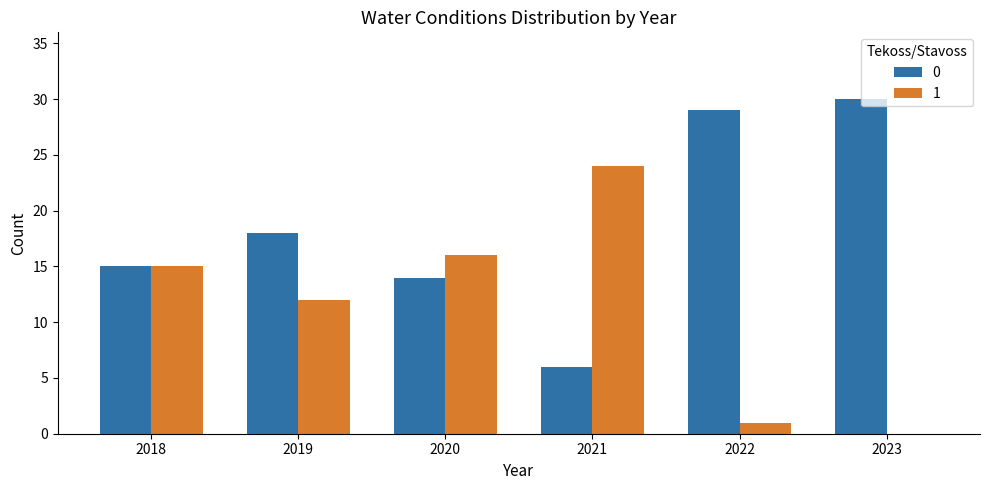

True or false: 0 has a value of 24 at 2019.

False